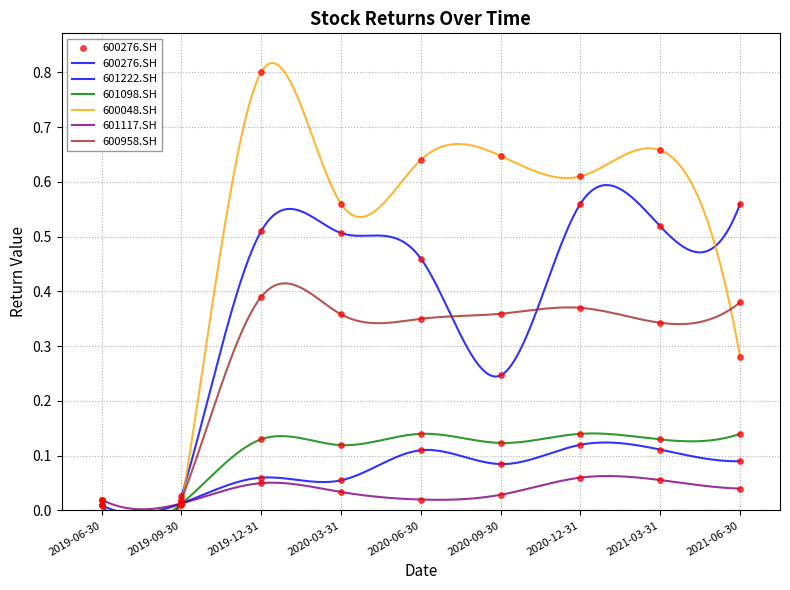

Which series reaches the maximum Y coordinate?

600048.SH